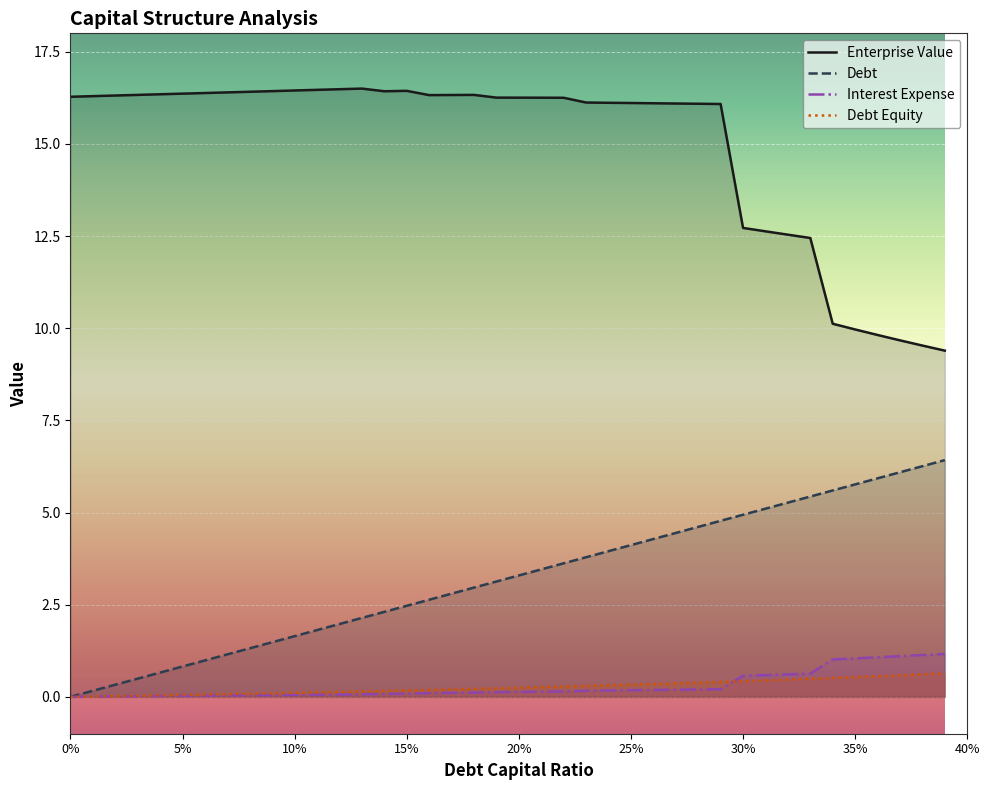

How many data points does each series have?

40